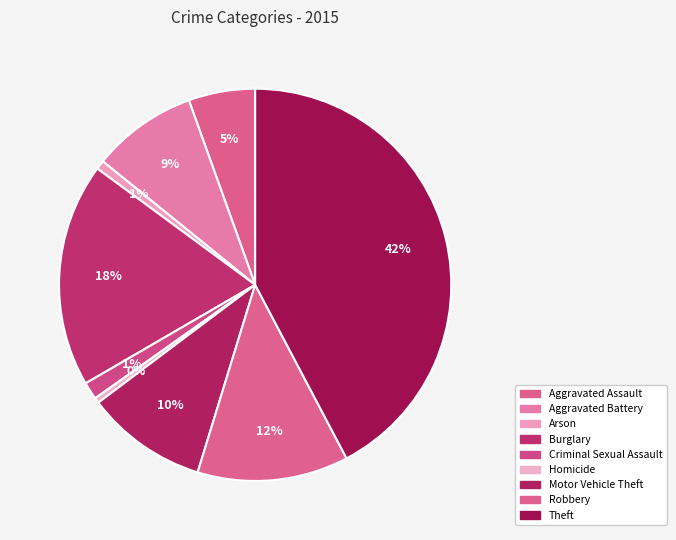

Does any single category account for the majority?

No